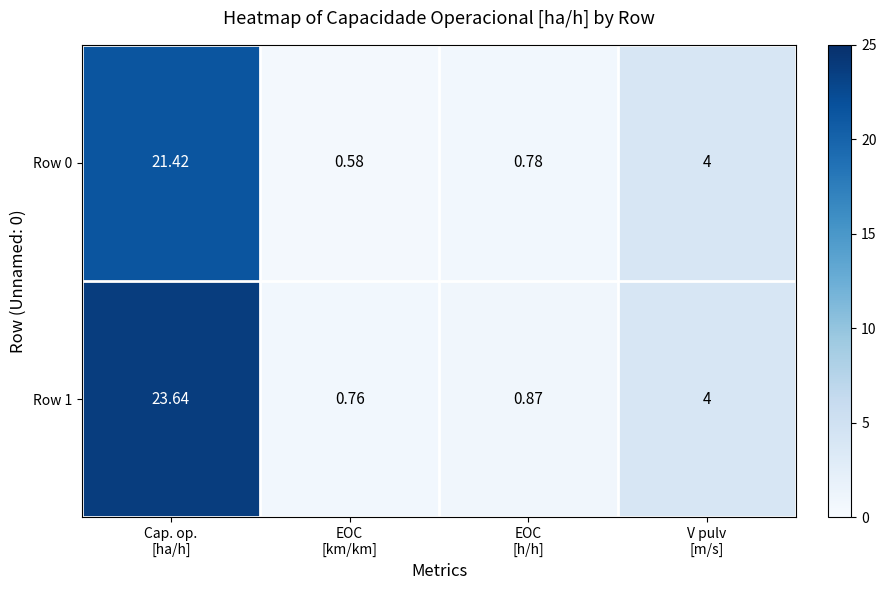

Which series has the largest total across all categories?

Row 1